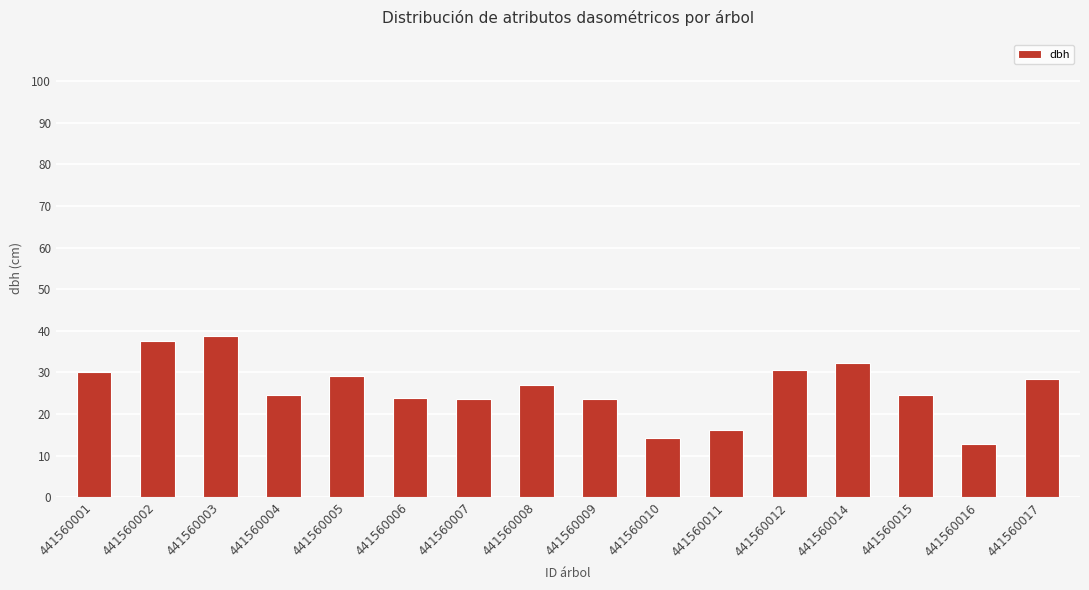

How many bars are there in total?

16